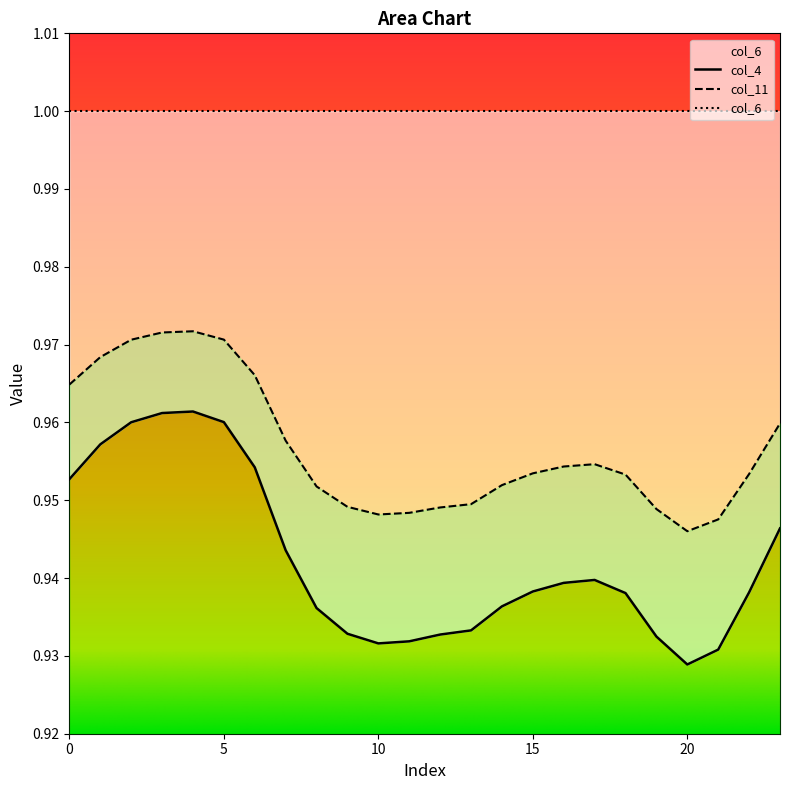

True or false: col_11 and col_4 cross at least once.

False